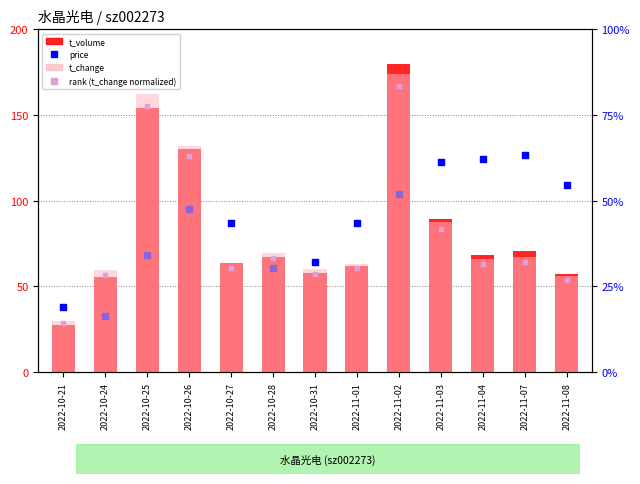

Which series reaches the maximum Y coordinate?

t_volume